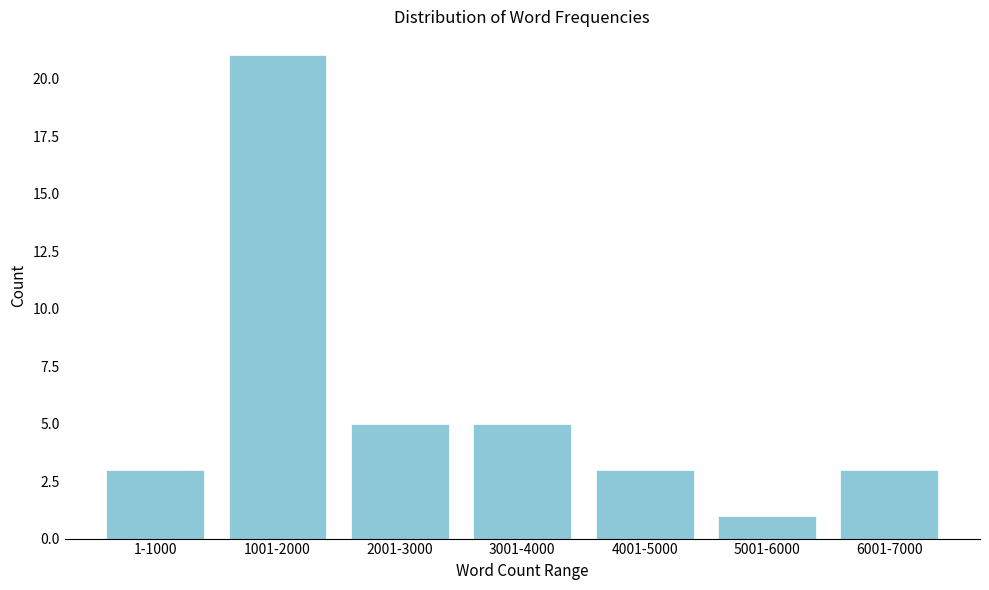

Reading right to left, what are all the values shown in this chart?

3	1	3	5	5	21	3